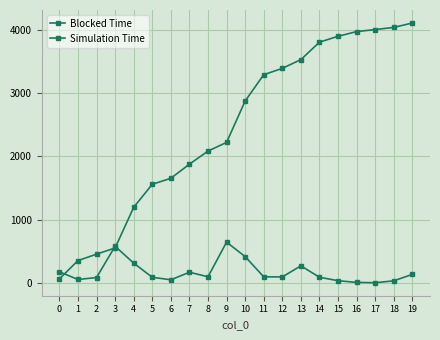

Reading left to right, extract all data points from this chart.

Blocked Time: 0=174.3	1=53.0	2=83.2	3=577.6	4=311.2	5=87.6	6=48.0	7=167.4	8=95.4	9=642.7	10=414.4	11=94.8	12=93.2	13=268.5	14=88.0	15=33.6	16=6.6	17=1.5	18=31.7	19=133.7
Simulation Time: 0=61.3	1=351.5	2=452.6	3=550.7	4=1192.4	5=1556.1	6=1651.2	7=1873.5	8=2080.7	9=2217.6	10=2871.5	11=3286.7	12=3387.0	13=3524.9	14=3800.4	15=3893.8	16=3967.3	17=3999.8	18=4033.5	19=4103.5